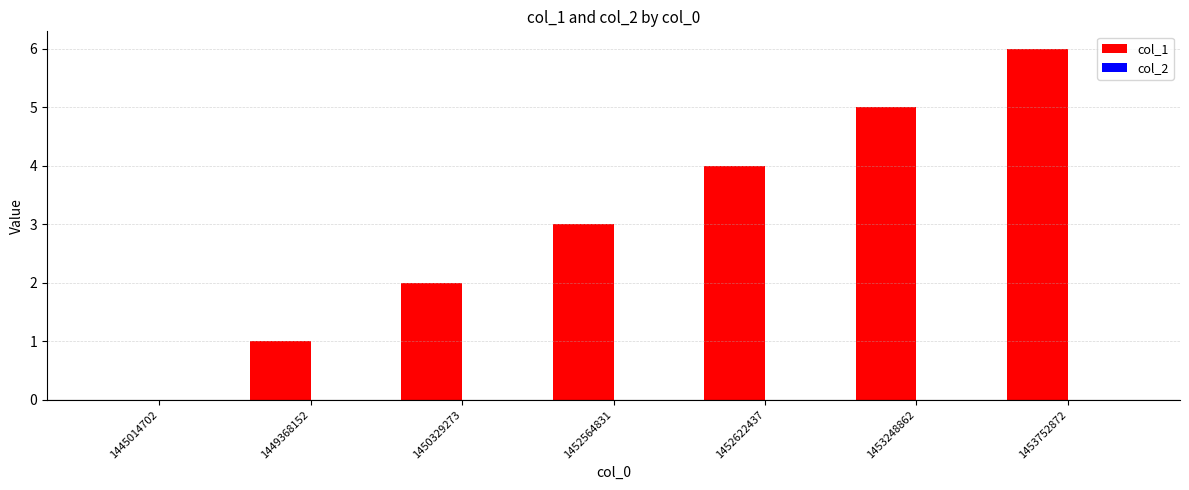

What is the change in value from 1449368152 to 1450329273?

+1